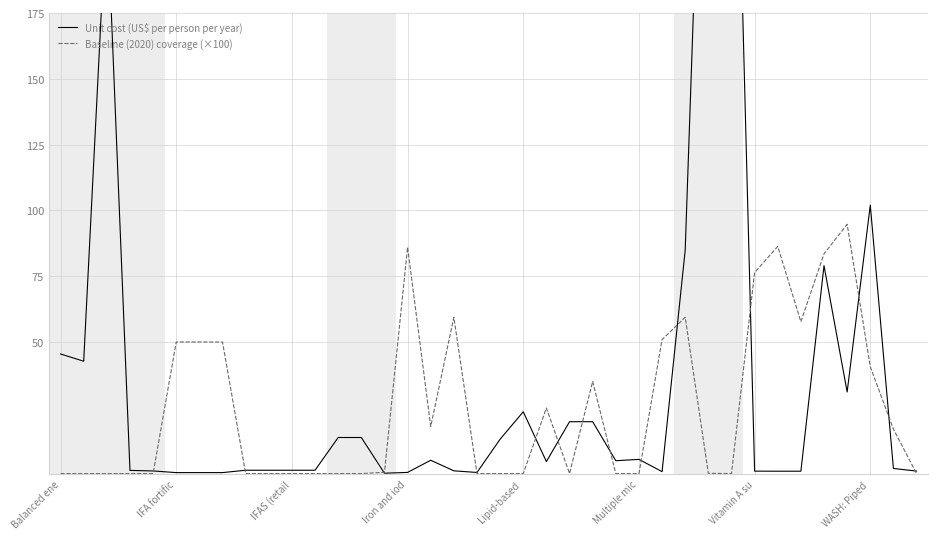

In Unit cost (US$ per person per year), how many points are higher than both neighbors (excluding endpoints)?

7